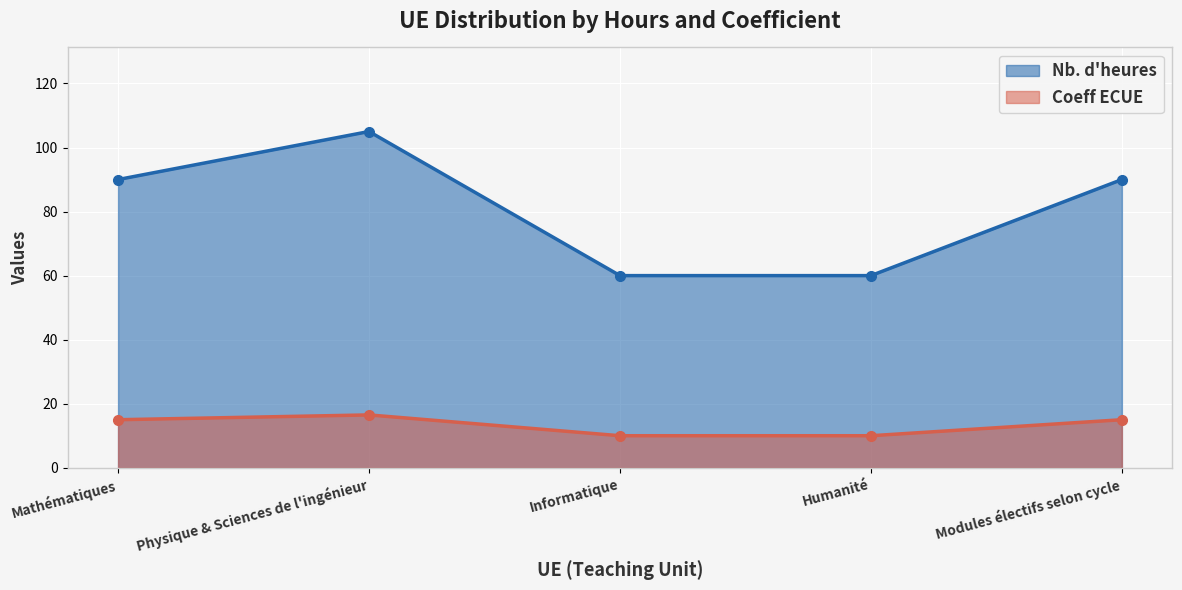

How many values in the Nb. d'heures series exceed 90?

1